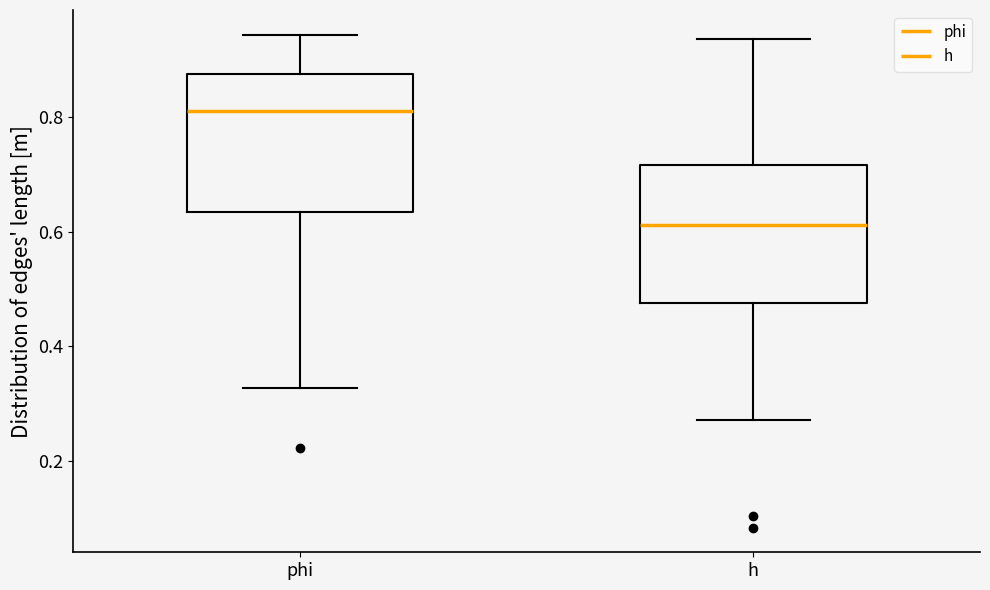

Reading left to right, read every box against the y-axis: the position of its median line, the range the box covers, and the ends of its whiskers. The values are not printed on the chart, so give them approximately, as read against the axis.

phi: median 0.82, box 0.64 to 0.88, whiskers 0.32 to 0.94
h: median 0.62, box 0.48 to 0.72, whiskers 0.28 to 0.94